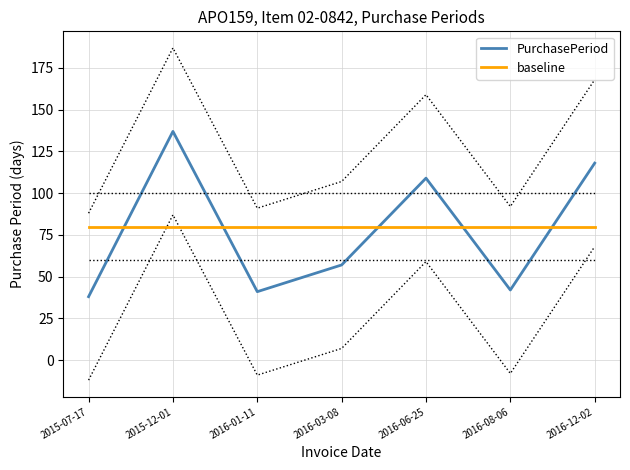

Which category has the highest value across all series?

2015-12-01